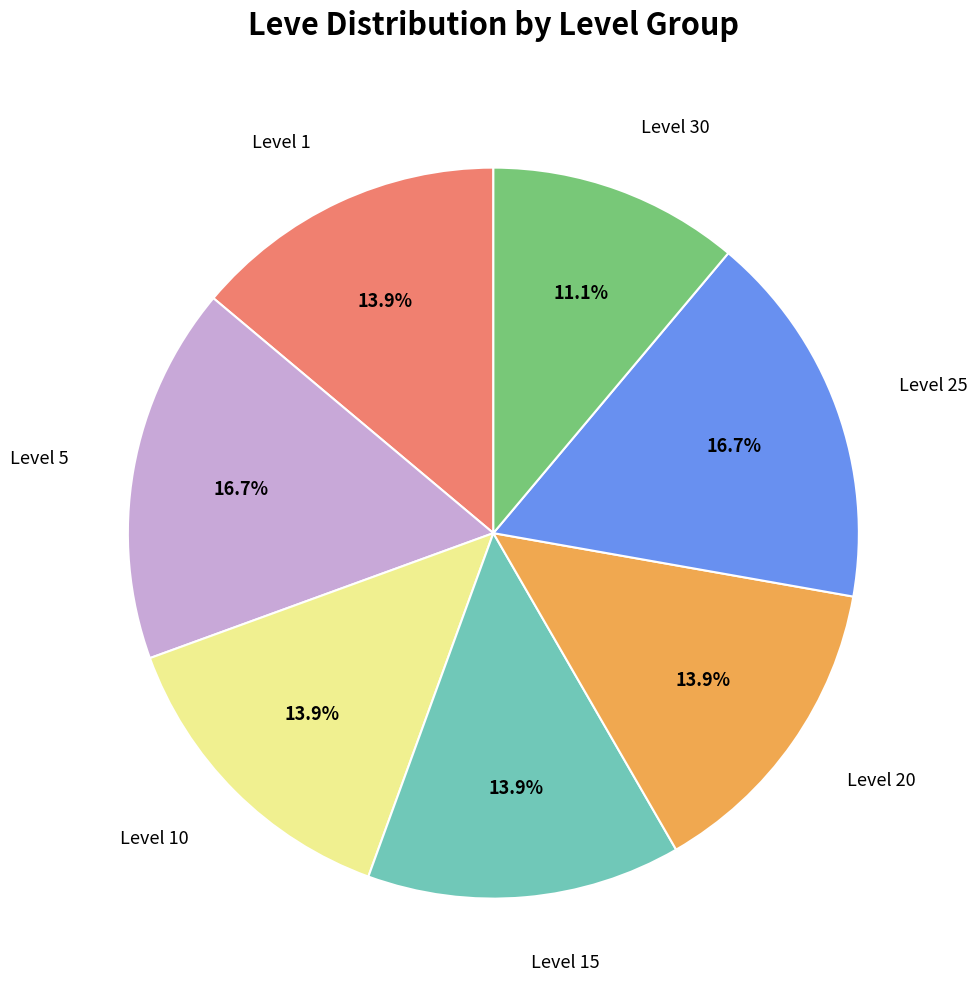

Is there any slice that represents more than half of the pie?

No